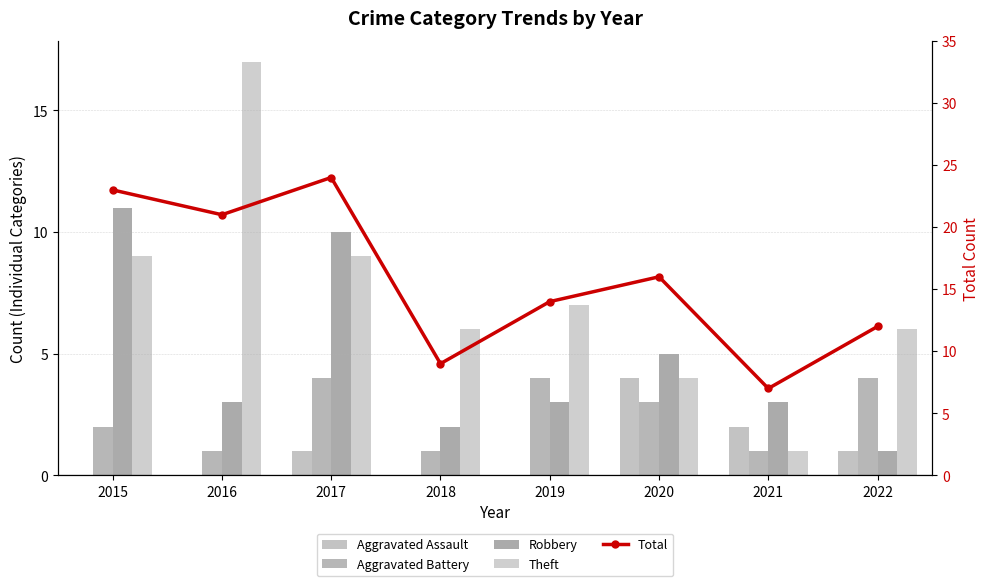

Rank the series by their maximum value, from lowest to highest.

Aggravated Assault, Aggravated Battery, Robbery, Theft, Total